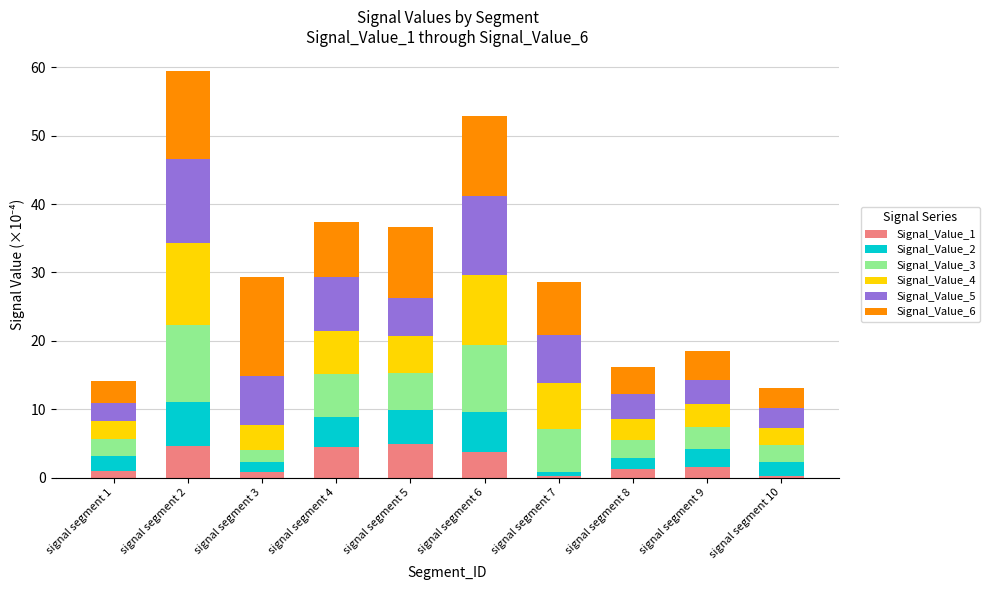

What is the sum of all Signal_Value_1 values?

22.7